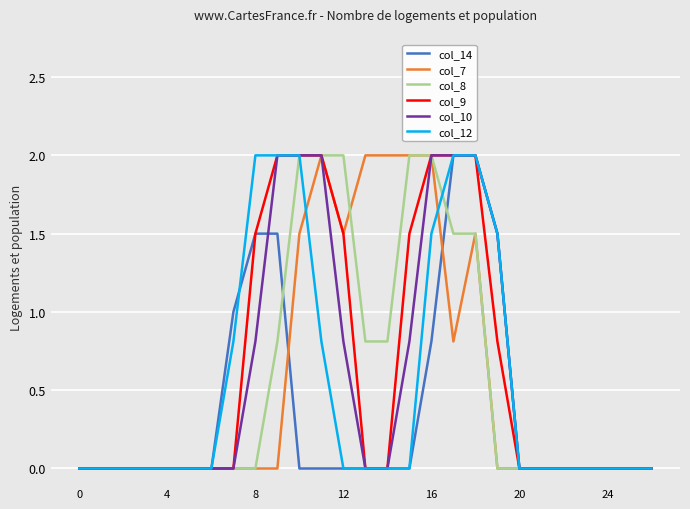

What is the greatest value displayed?

2.0